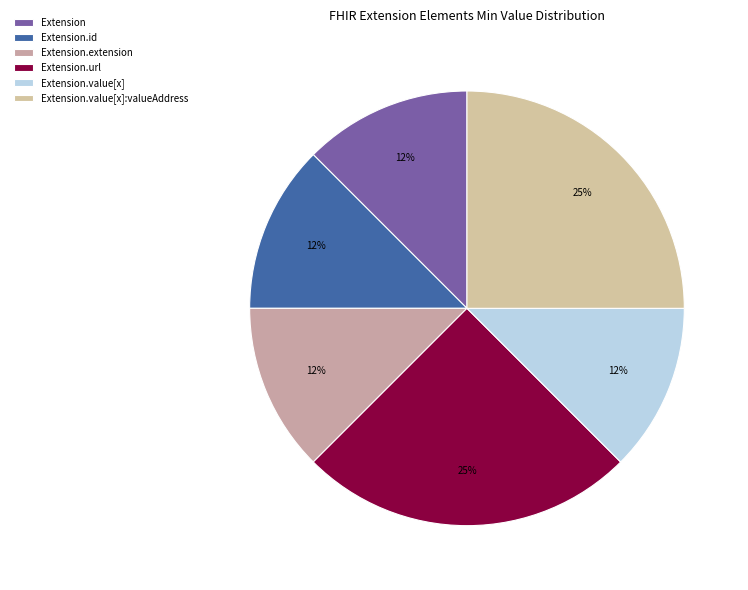

Which has a higher value, Extension.url or Extension?

Extension.url